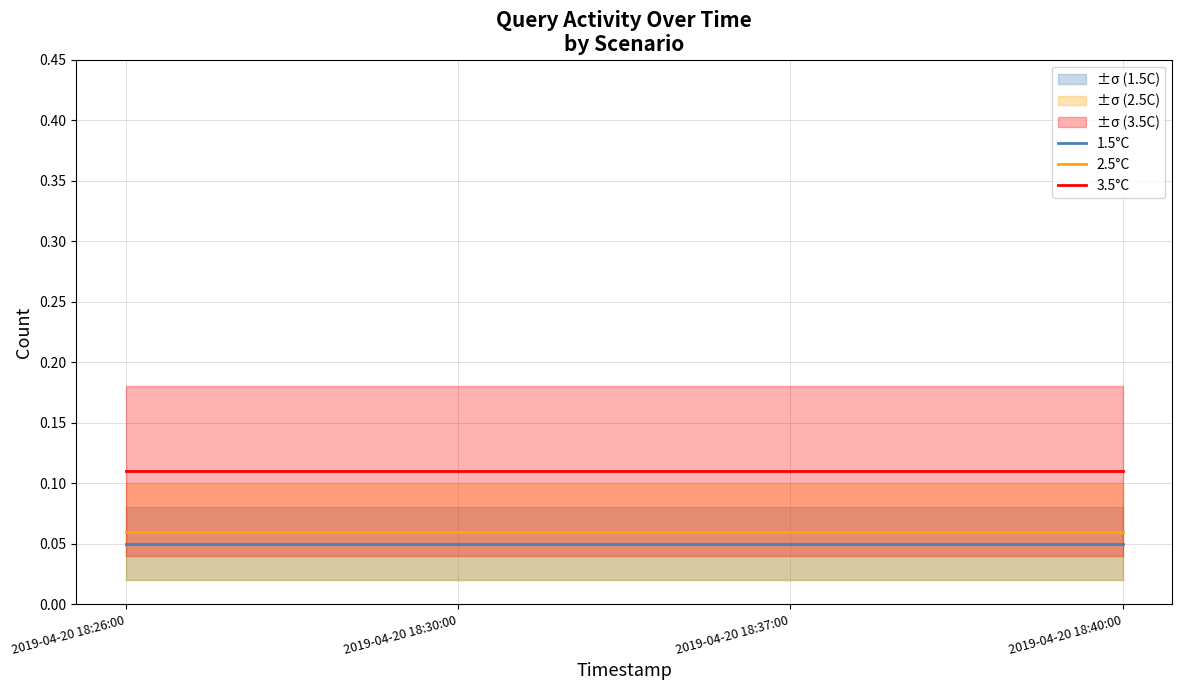

Is this an area chart (filled region under the line)?

No